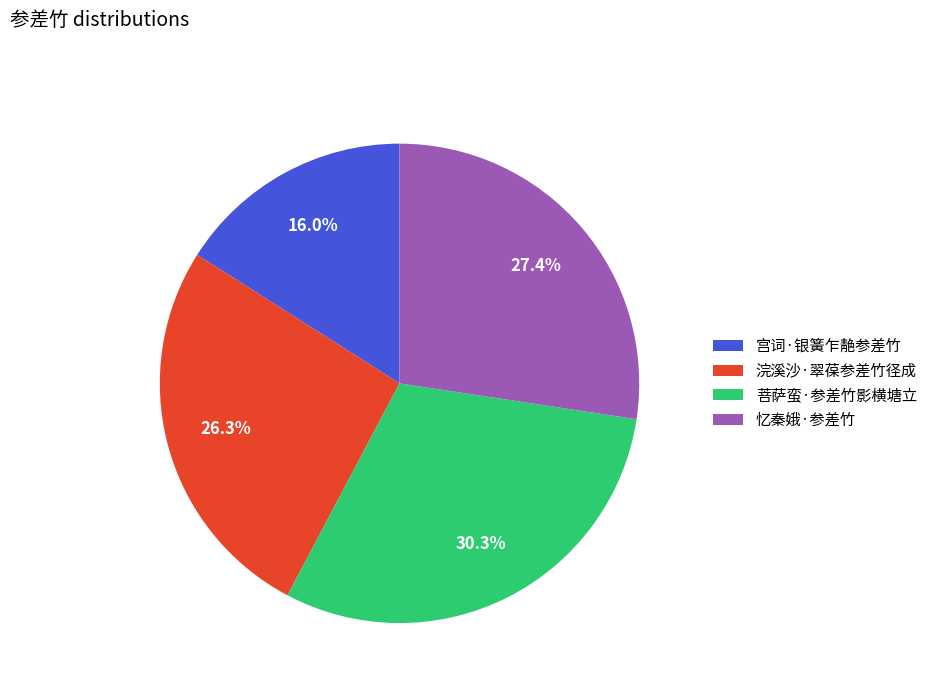

Which category has the smallest portion of the pie?

宫词·银簧乍靘参差竹